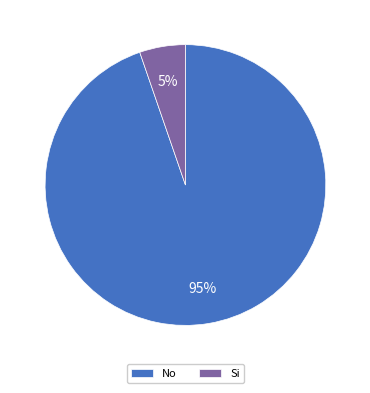

Count the number of slices in the pie.

2